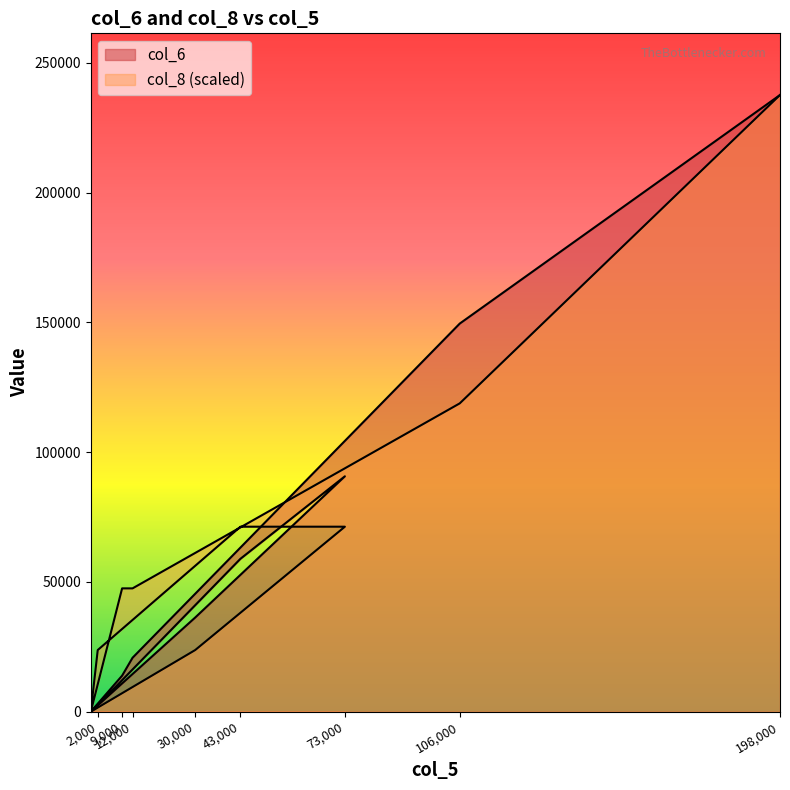

How many interior local valleys does the col_6 series have?

1